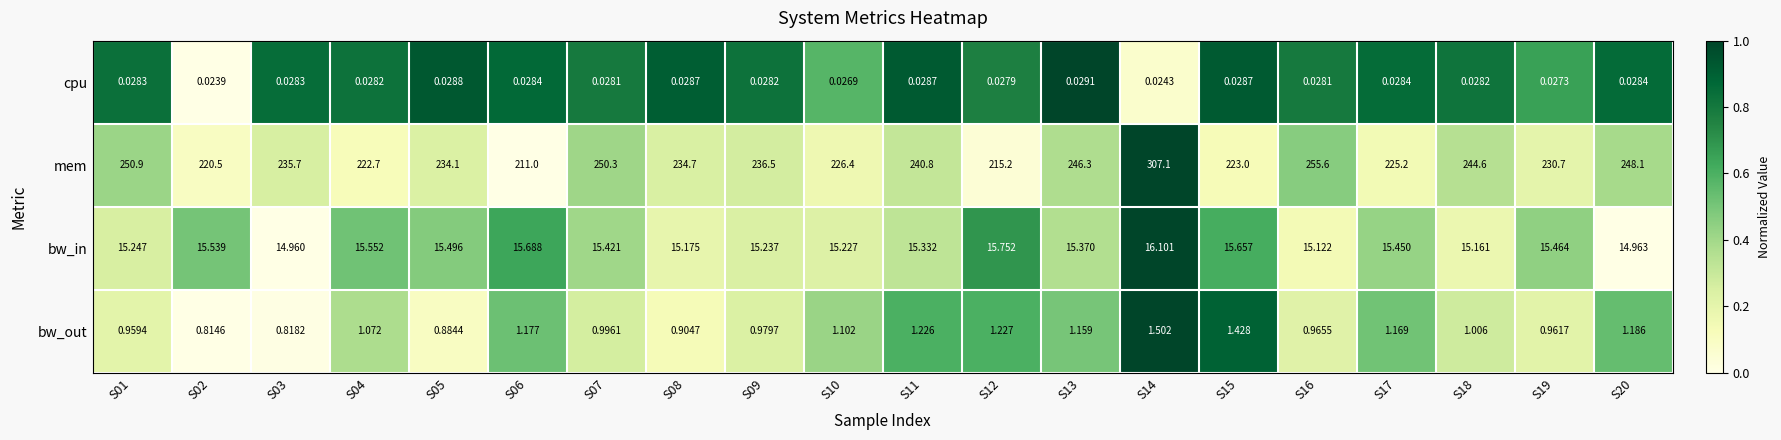

At which category is the sum across all series the highest?

S14